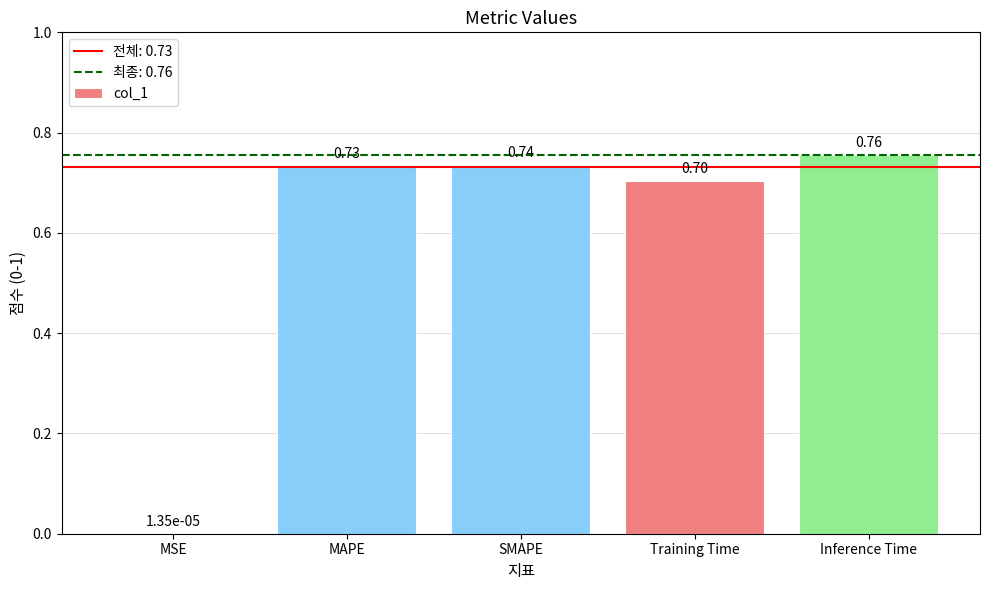

What is the change in value from Training Time to Inference Time?

+0.1